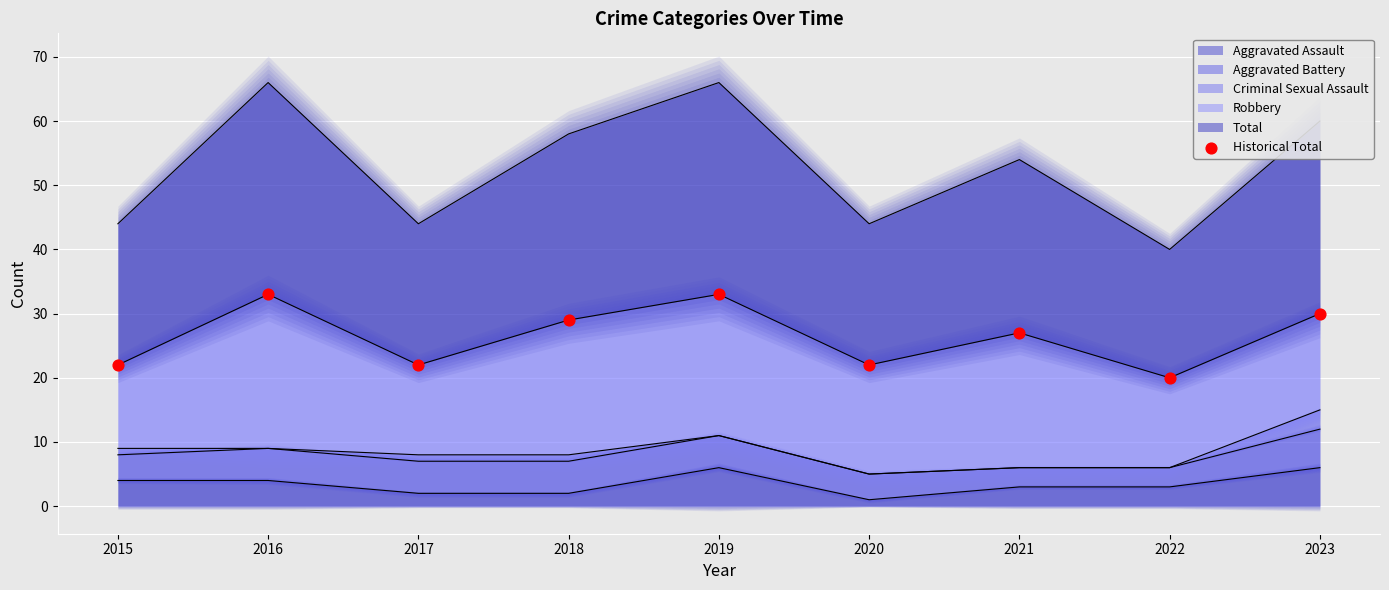

Which has a higher value, 2019 or 2020?

2019